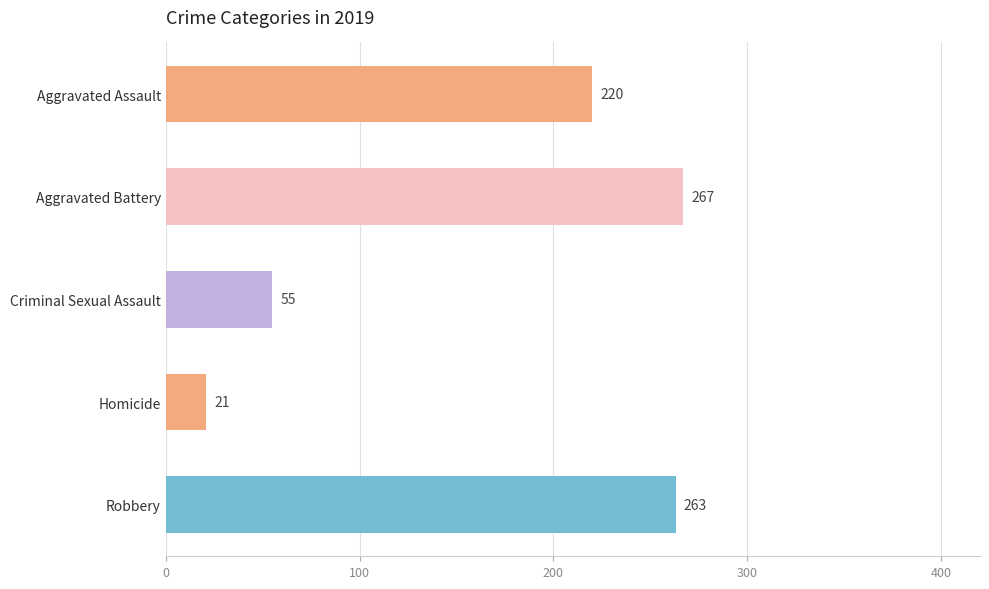

What is the average value?

165